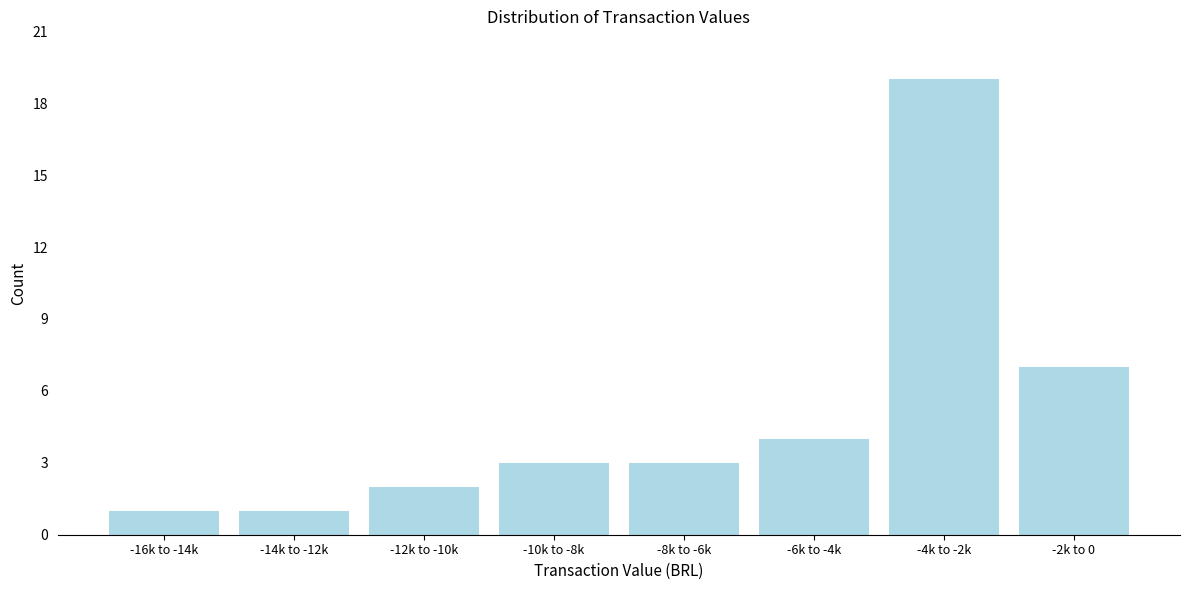

Reading left to right, extract all data points from this chart.

1	1	2	3	3	4	19	7